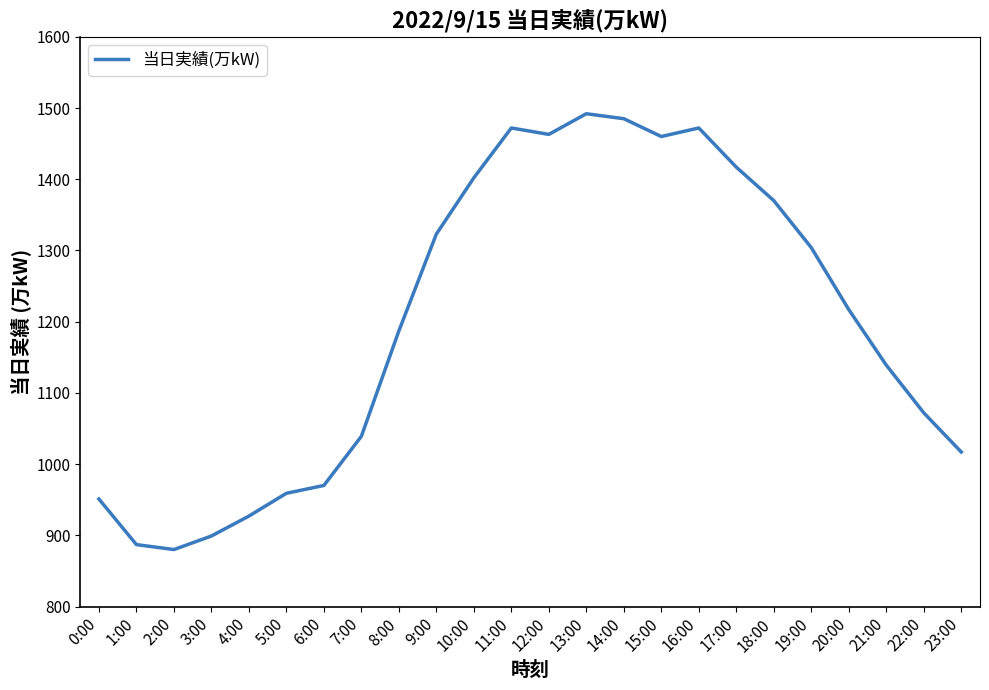

Does the chart have visible grid lines?

No